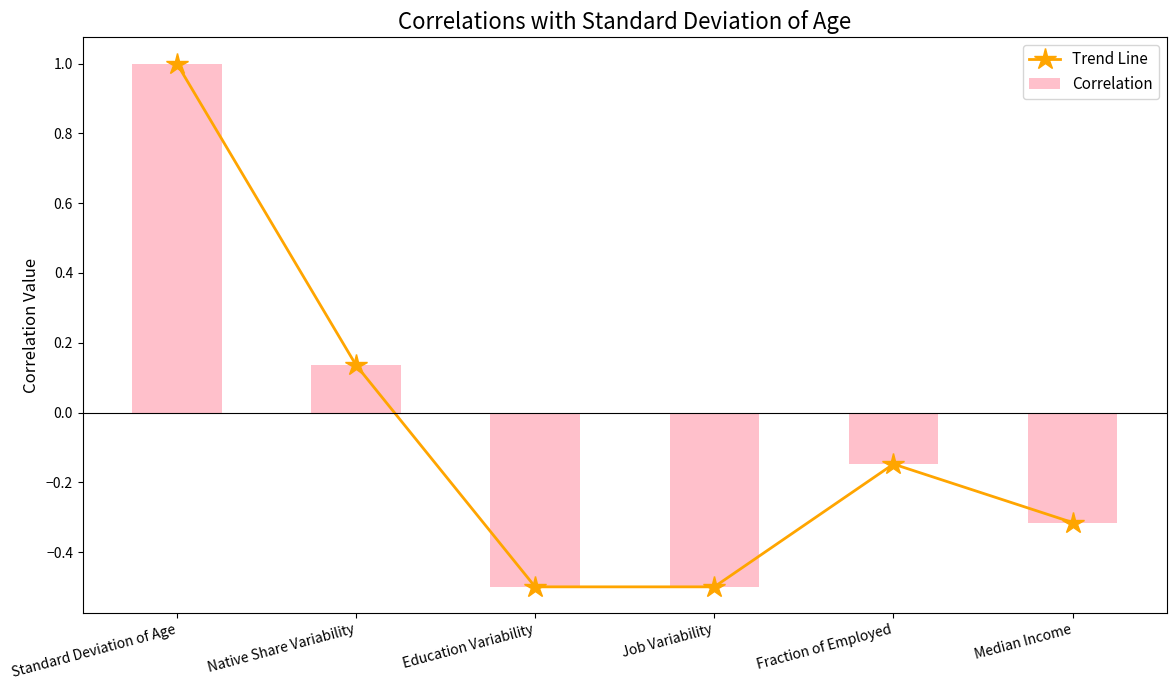

What is the average value of the Trend Line series?

-0.1